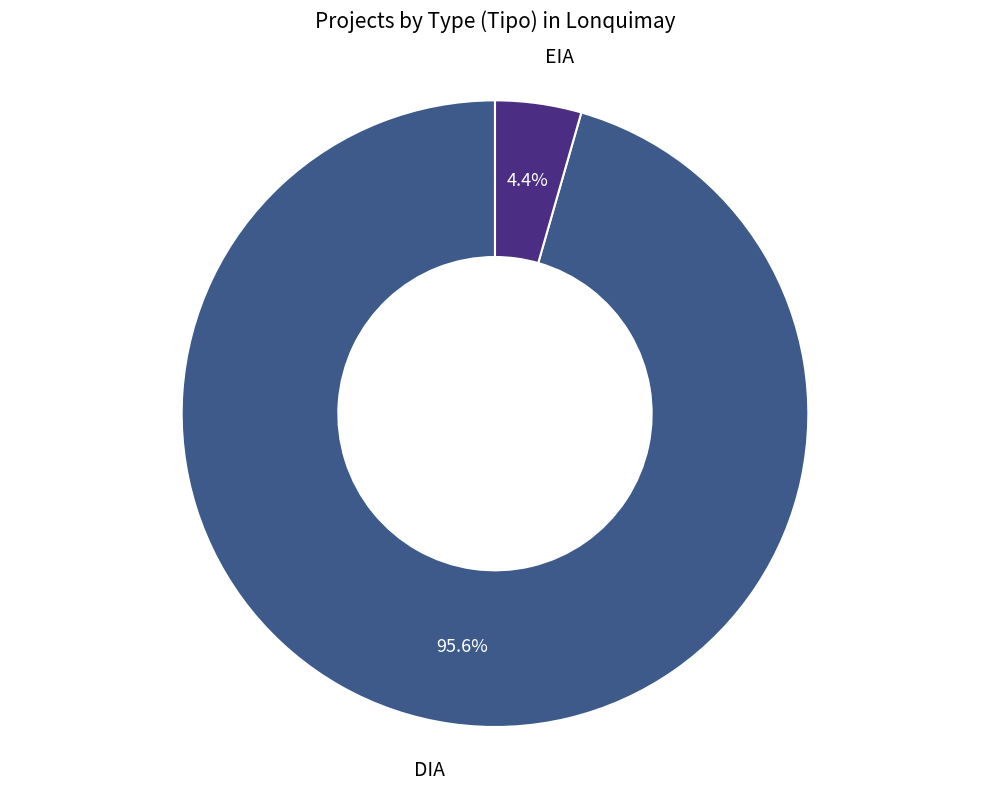

Is it true that EIA is 4% of the pie?

True